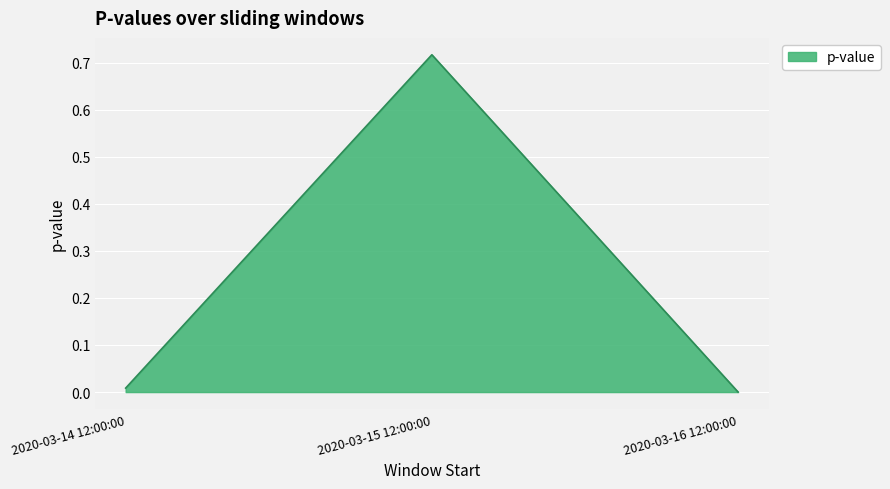

Where is the data nearest to the value 0?

2020-03-16 12:00:00